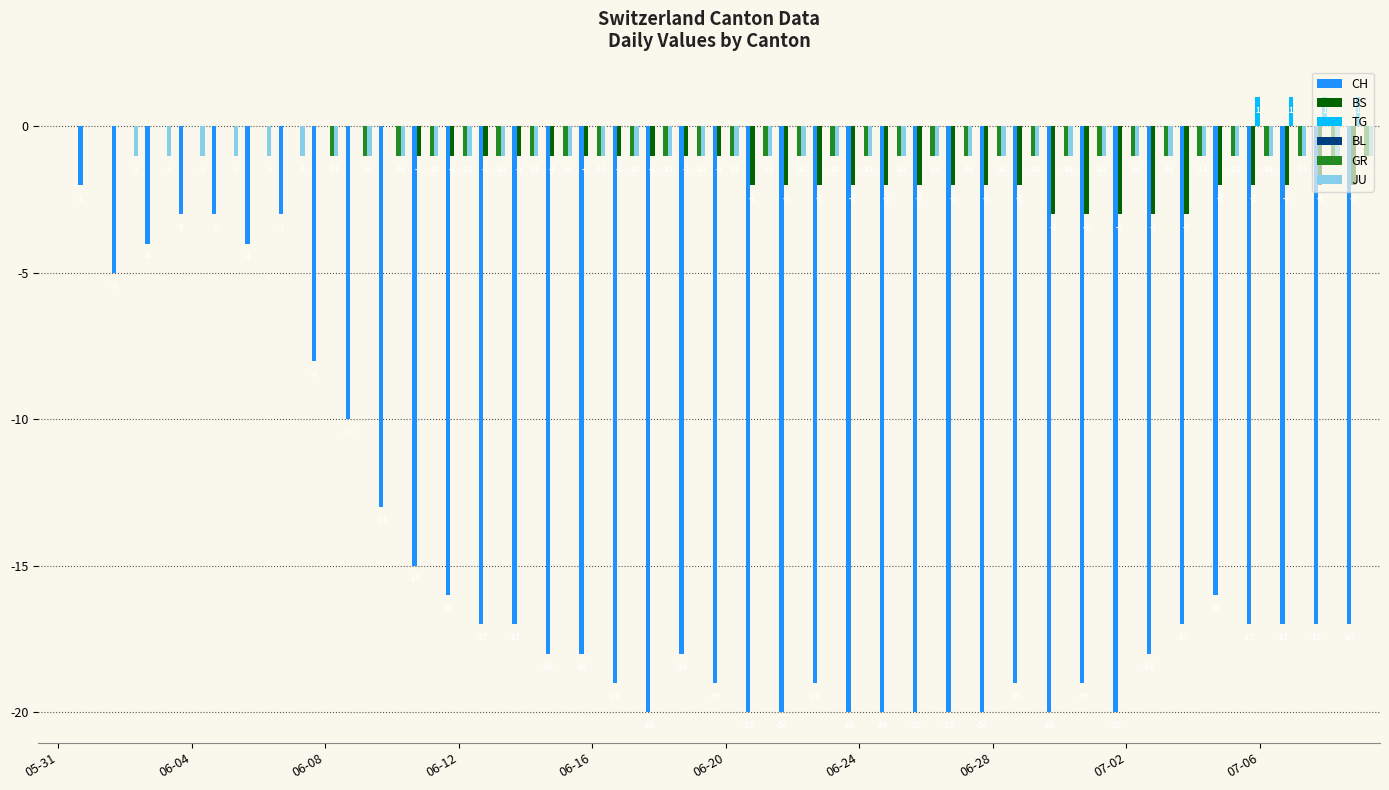

What is the sum of all TG values?

4